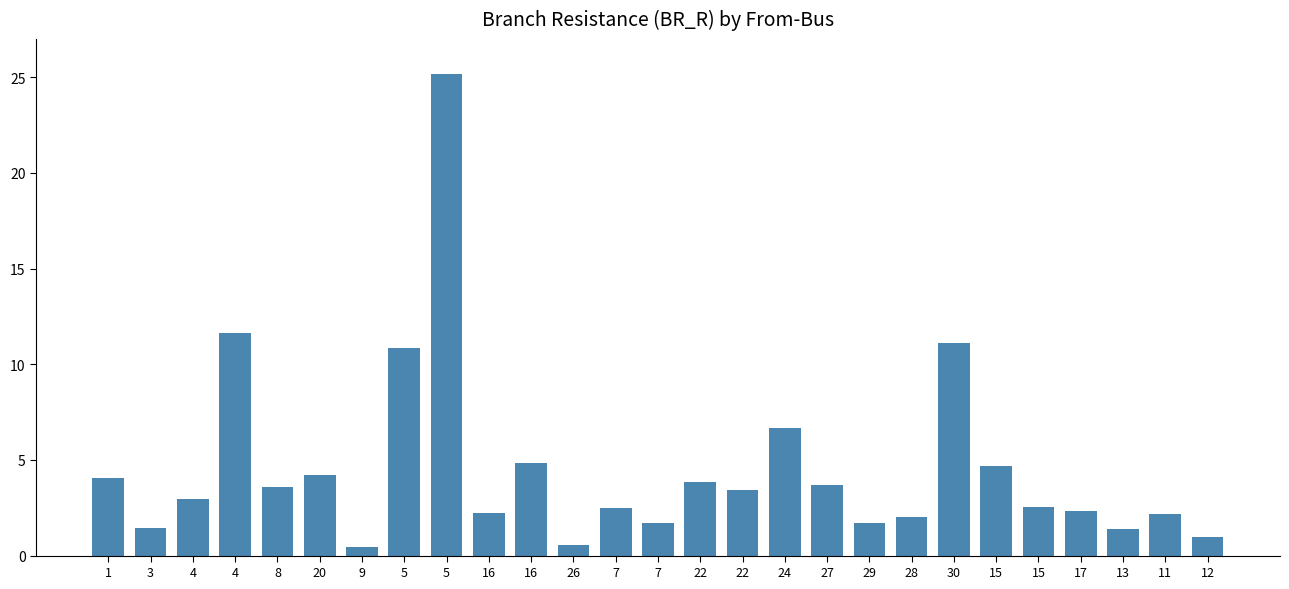

The value at 16 is 4.8. True or false?

True